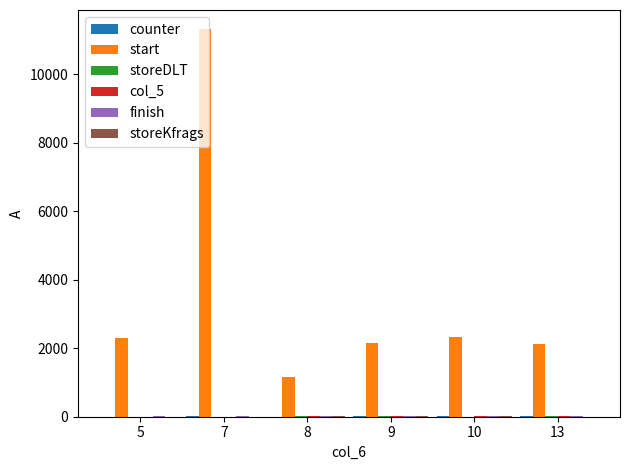

How many groups of bars are there?

6